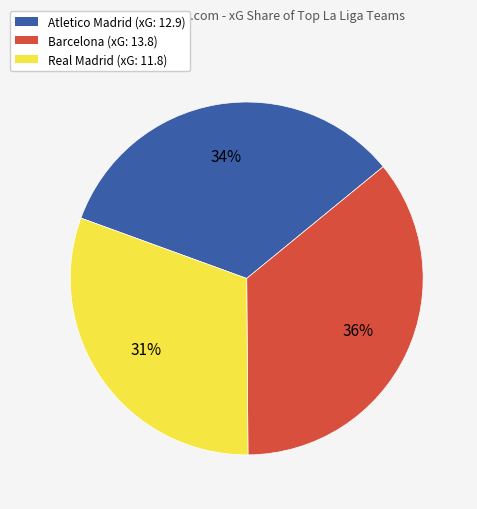

To the nearest percent, what is the average slice percentage?

33%